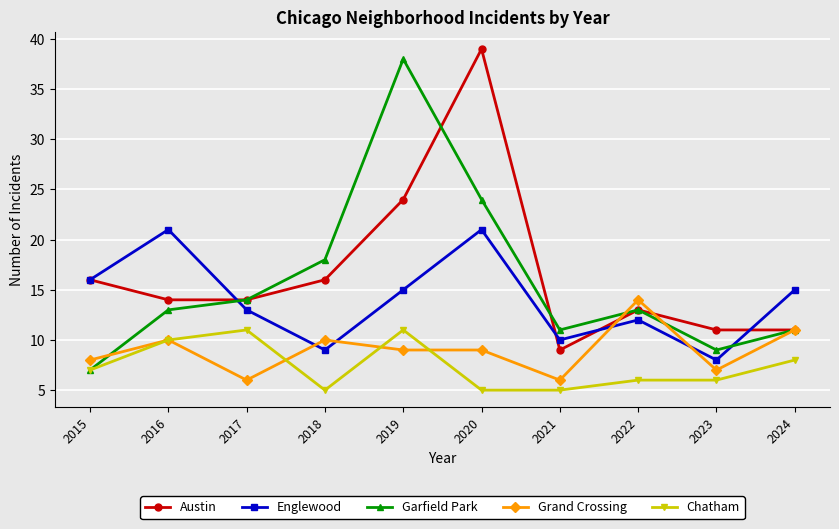

At which label does Grand Crossing reach its peak?

2022